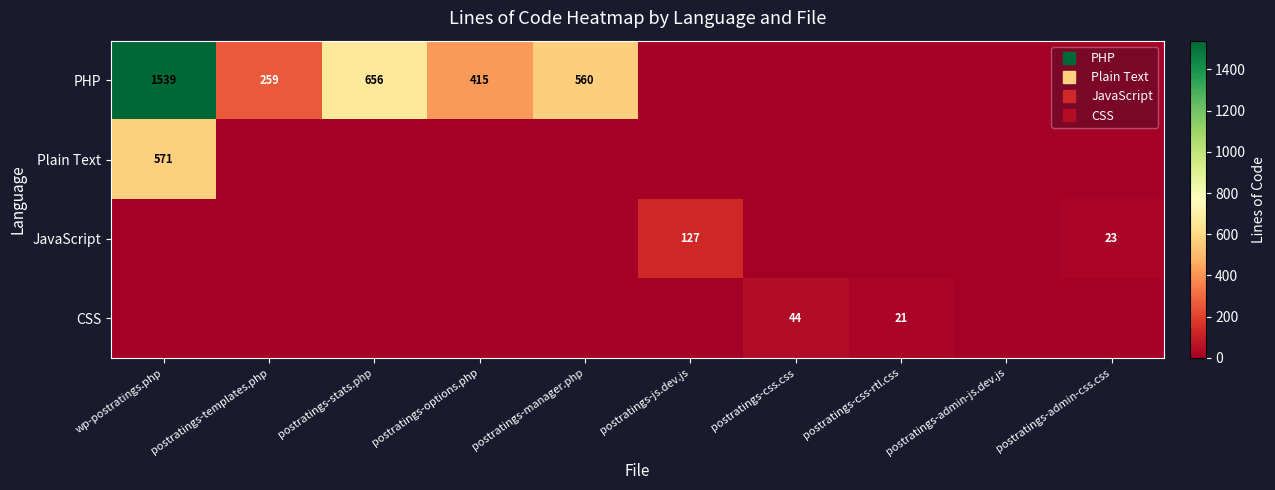

What is the difference between the second highest and minimum values in the JavaScript series?

23